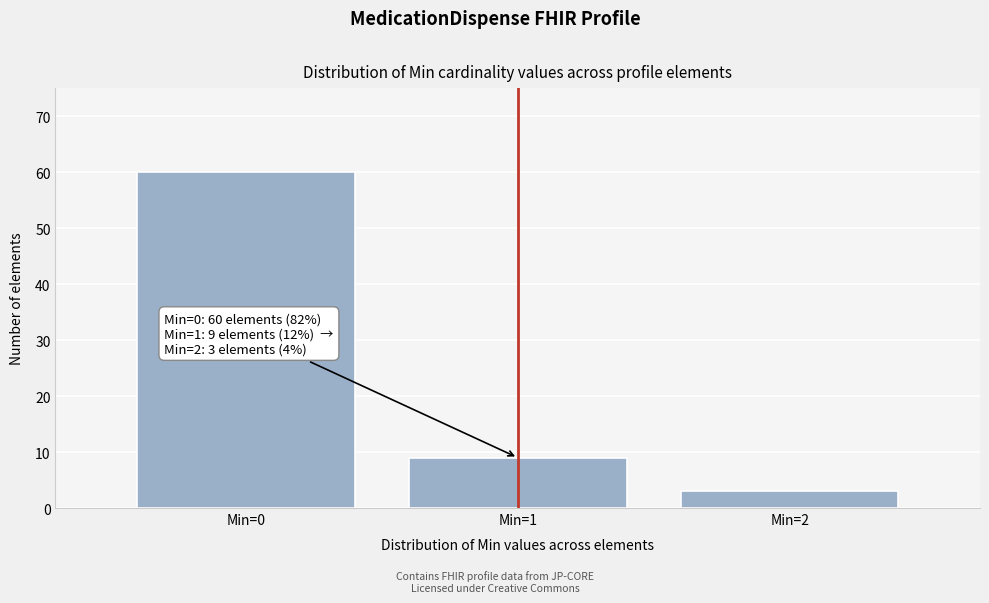

Reading left to right, extract all data points from this chart.

60	9	3